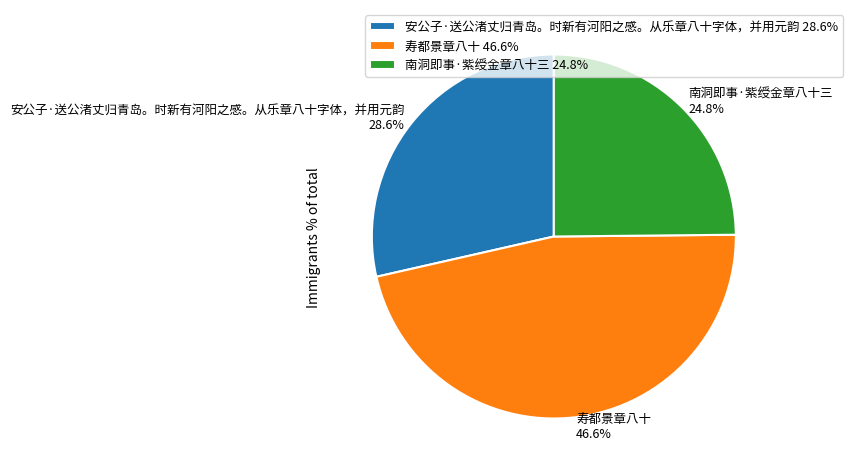

To the nearest percent, what is the combined percentage of 安公子·送公渚丈归青岛。时新有河阳之感。从乐章八十字体，并用元韵 and 寿都景章八十?

75%